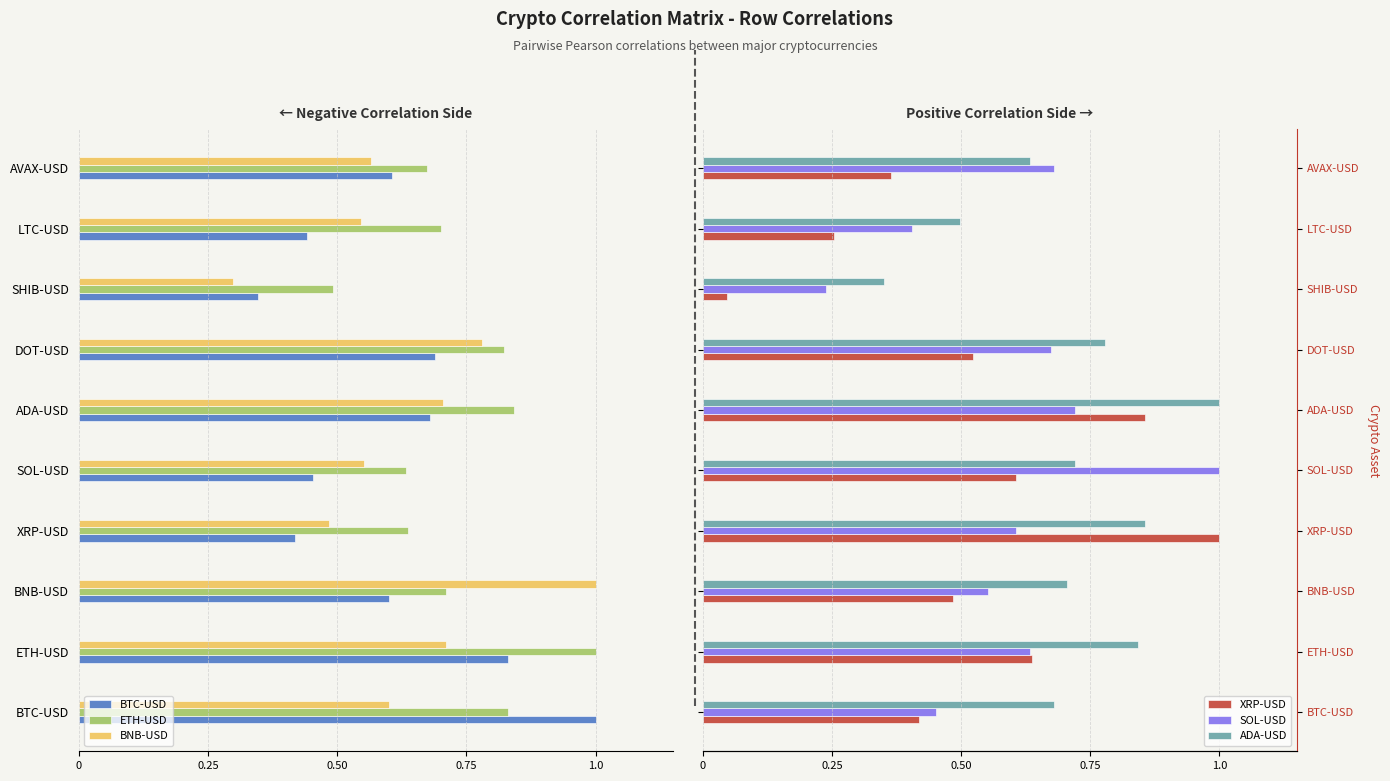

Rank the series by their maximum value, from highest to lowest.

XRP-USD, SOL-USD, ADA-USD, BNB-USD, BTC-USD, ETH-USD